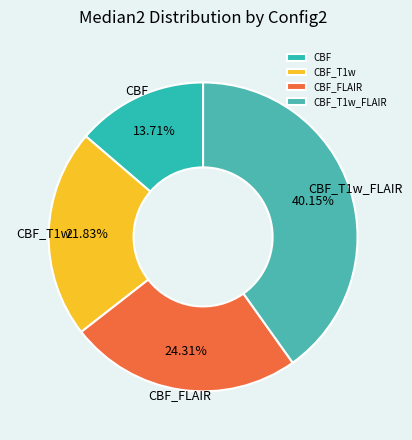

Does CBF_T1w account for over 50% of the chart?

No